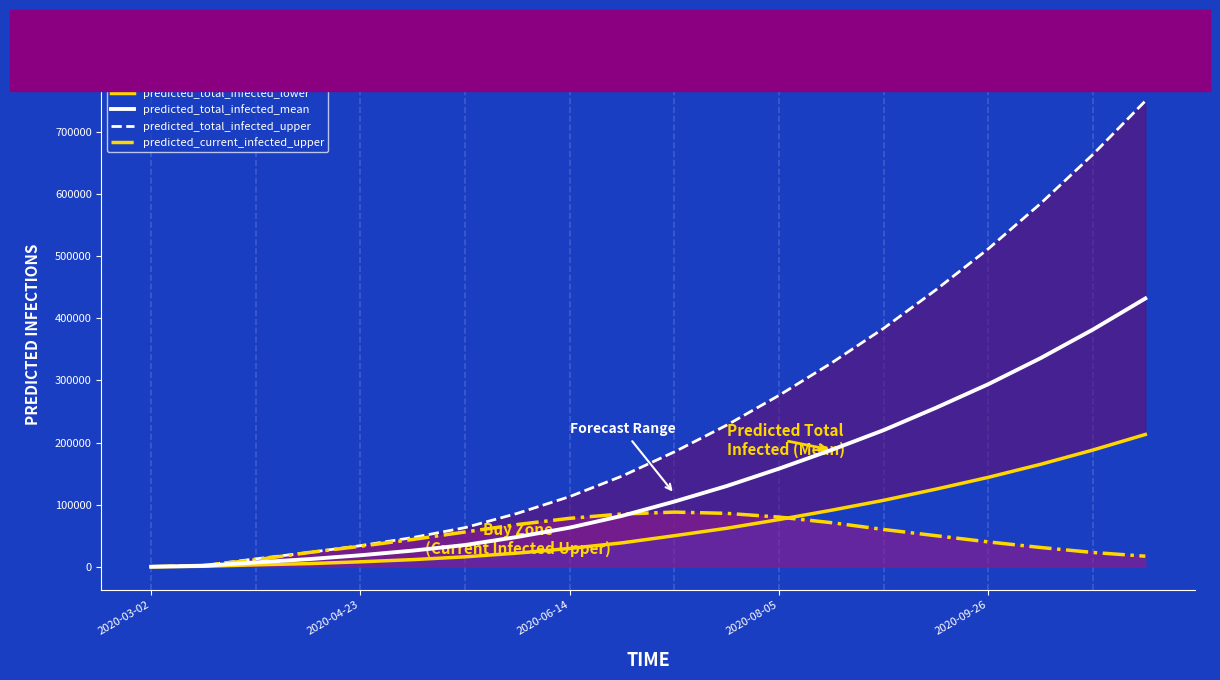

Which series has the largest range (max minus min)?

predicted_total_infected_upper